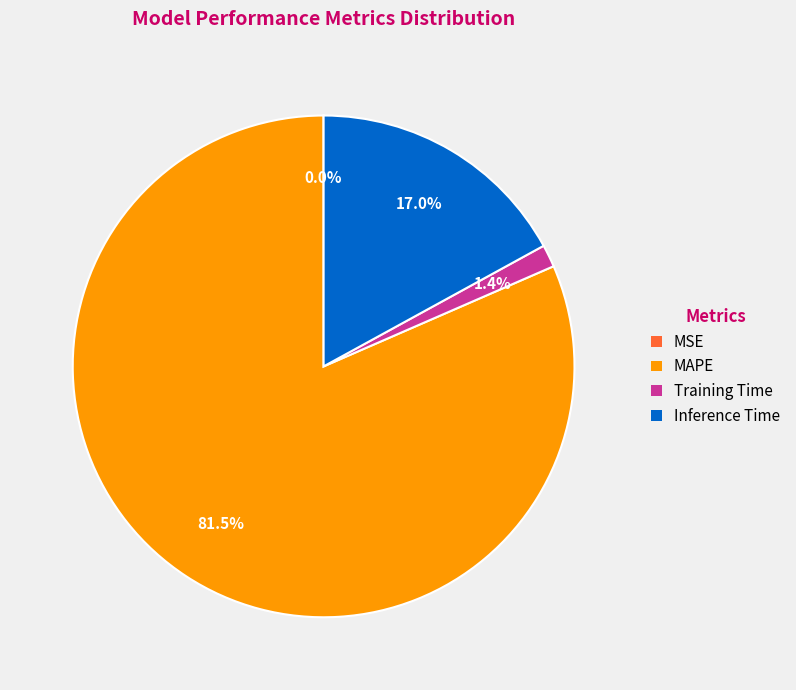

Which category has the biggest portion of the pie?

MAPE